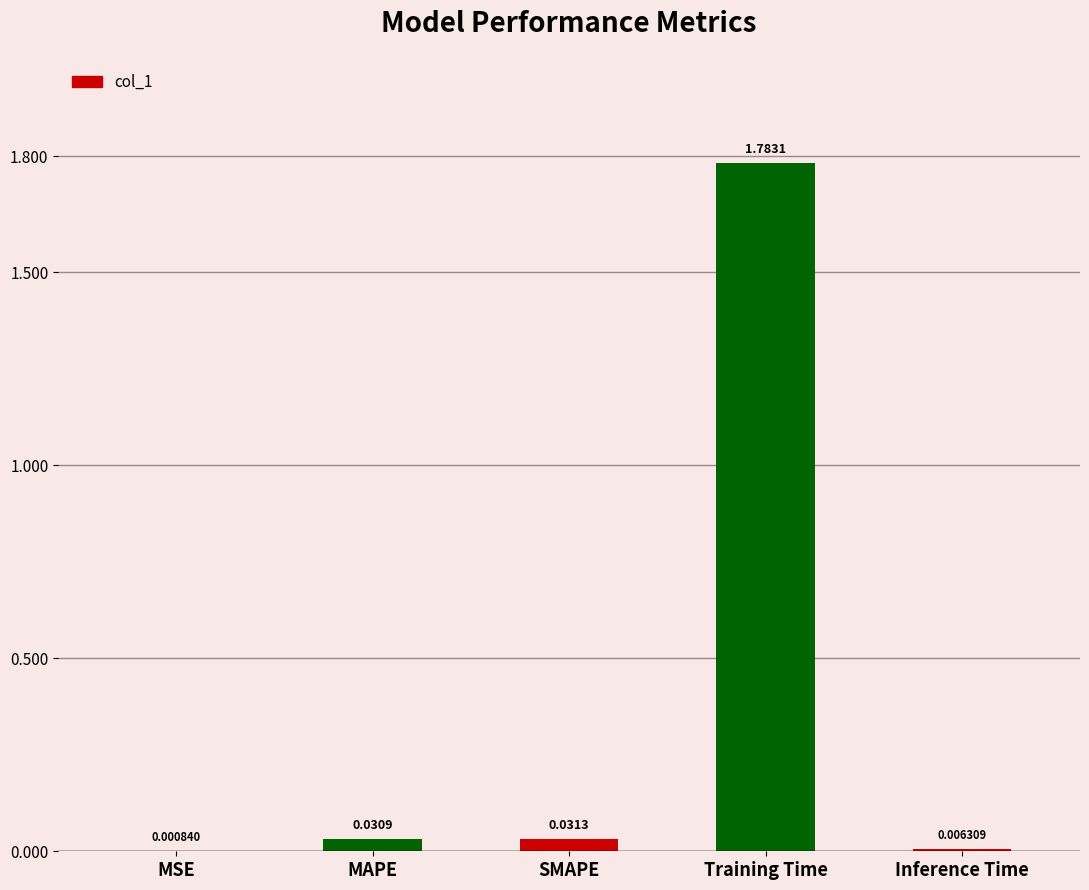

Between SMAPE and Inference Time, which is larger?

SMAPE